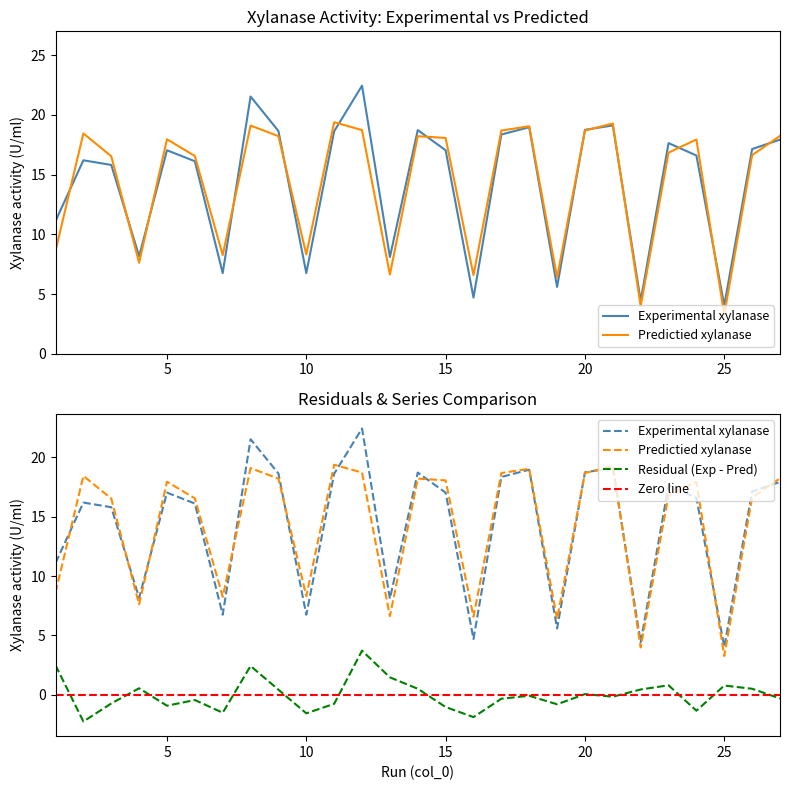

Reading left to right, list all the values displayed in this chart.

Experimental xylanase: 1=11.1	2=16.2	3=15.8	4=8.2	5=17.0	6=16.1	7=6.8	8=21.5	9=18.6	10=6.8	11=18.6	12=22.4	13=8.1	14=18.7	15=17.0	16=4.7	17=18.4	18=19.0	19=5.6	20=18.8	21=19.1	22=4.4	23=17.6	24=16.6	25=4.0	26=17.1	27=17.9
Predictied xylanase: 1=8.6	2=18.4	3=16.5	4=7.6	5=18.0	6=16.6	7=8.3	8=19.1	9=18.2	10=8.3	11=19.4	12=18.7	13=6.6	14=18.2	15=18.1	16=6.6	17=18.7	18=19.1	19=6.4	20=18.7	21=19.3	22=4.0	23=16.8	24=17.9	25=3.3	26=16.6	27=18.2